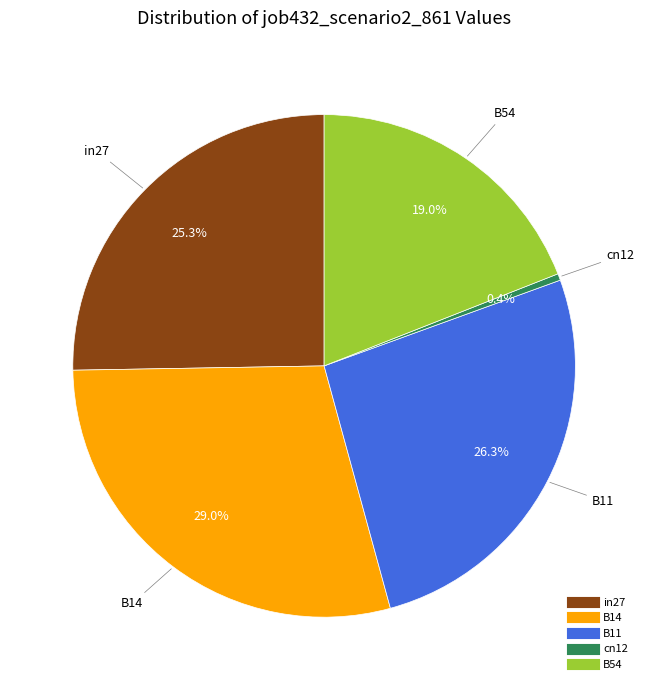

Which category has the smallest portion of the pie?

cn12